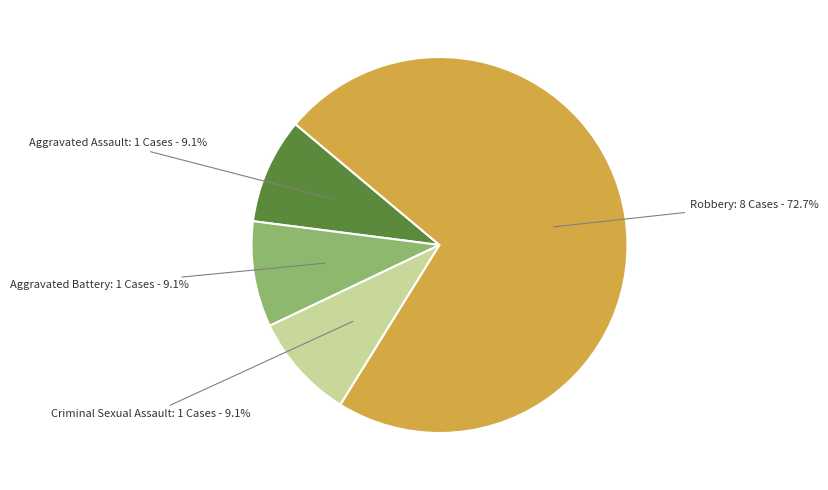

Does any single category account for the majority?

Yes